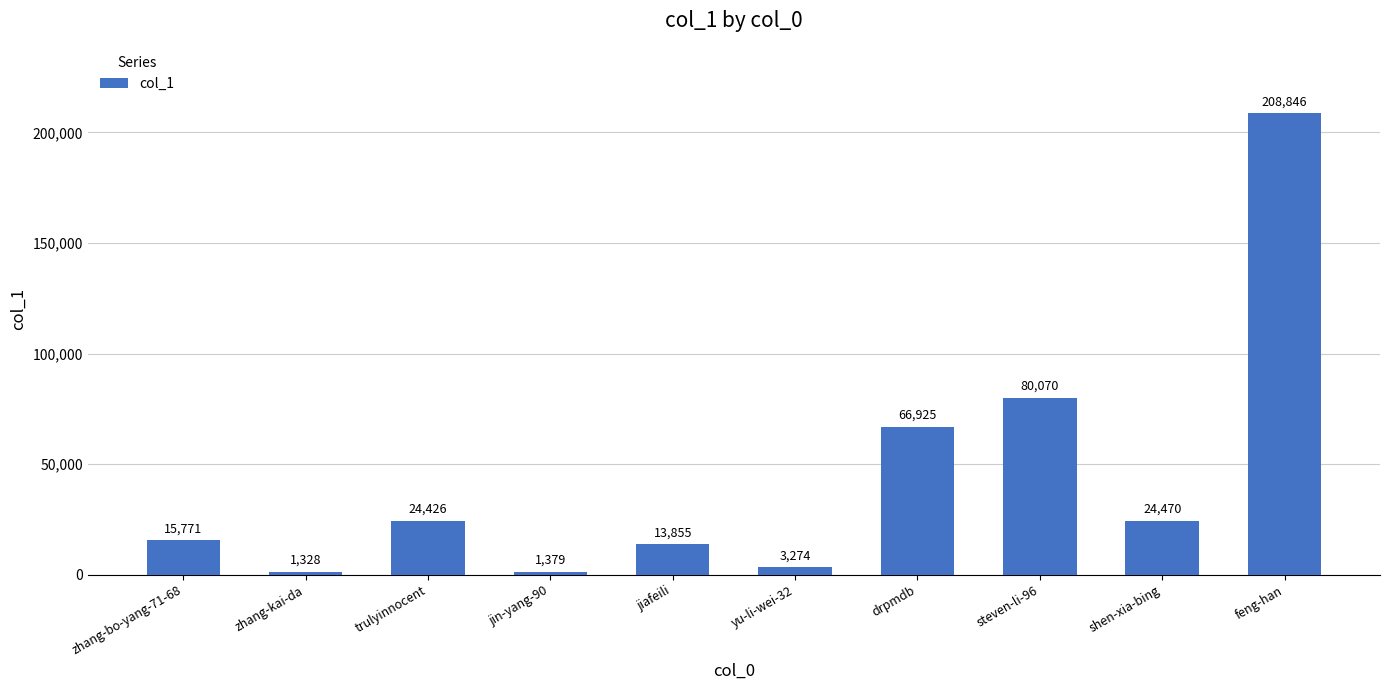

What is the label of the 1st bar from the right?

feng-han